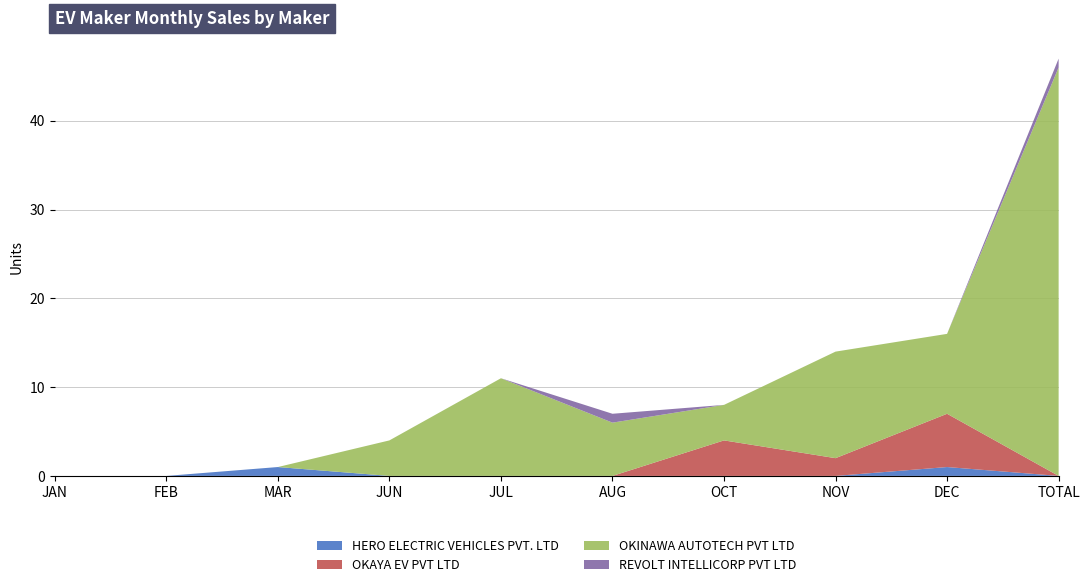

Reading right to left, transcribe all the data shown in this chart.

HERO ELECTRIC VEHICLES PVT. LTD: TOTAL=0	DEC=1	NOV=0	OCT=0	AUG=0	JUL=0	JUN=0	MAR=1	FEB=0	JAN=0
OKAYA EV PVT LTD: TOTAL=0	DEC=6	NOV=2	OCT=4	AUG=0	JUL=0	JUN=0	MAR=0	FEB=0	JAN=0
OKINAWA AUTOTECH PVT LTD: TOTAL=46	DEC=9	NOV=12	OCT=4	AUG=6	JUL=11	JUN=4	MAR=0	FEB=0	JAN=0
REVOLT INTELLICORP PVT LTD: TOTAL=1	DEC=0	NOV=0	OCT=0	AUG=1	JUL=0	JUN=0	MAR=0	FEB=0	JAN=0